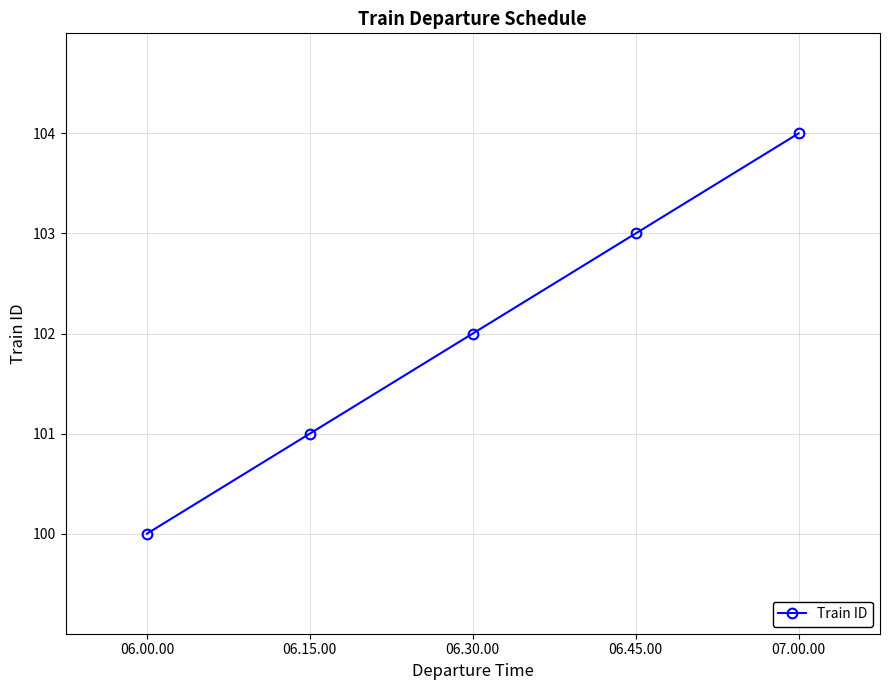

Which category has the lowest value across all series?

06.00.00